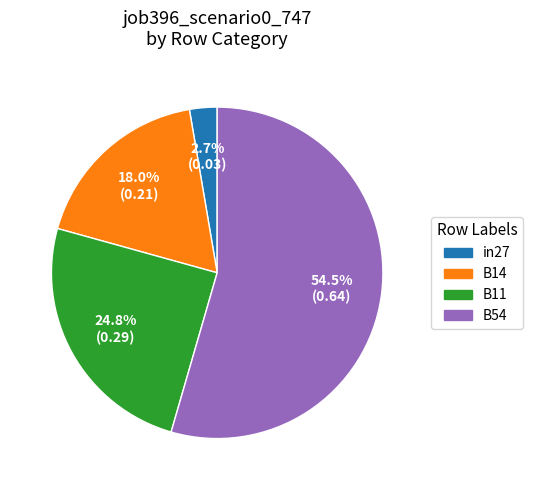

How many slices are in this pie chart?

4